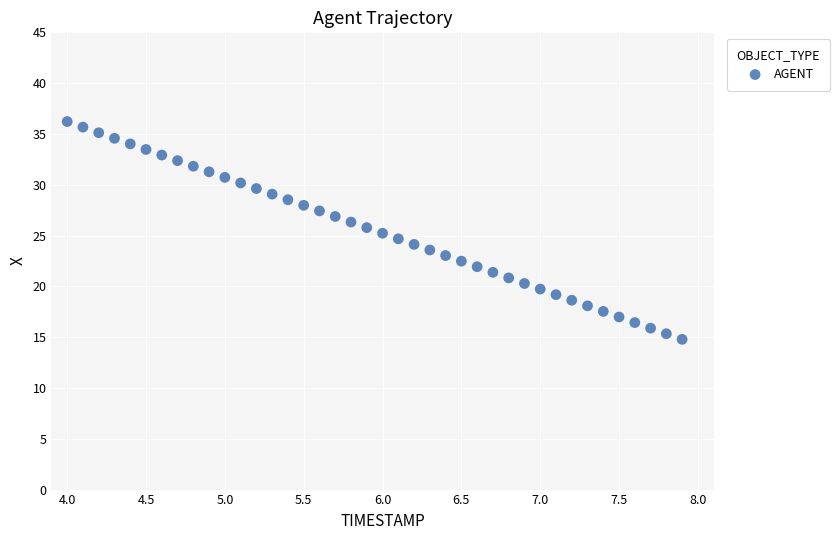

What is the range of X values (max minus min)?

3.9